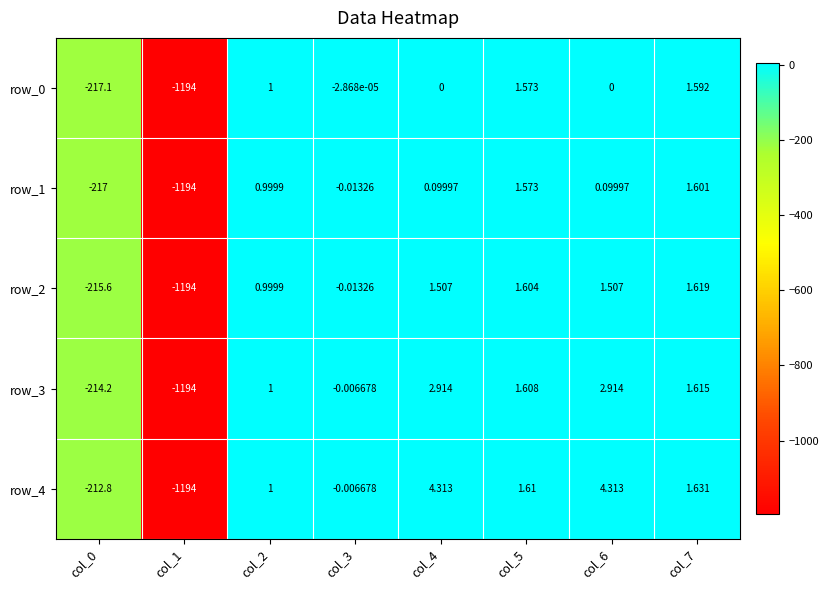

True or false: row_1 has a value of -300.3 at col_0.

False